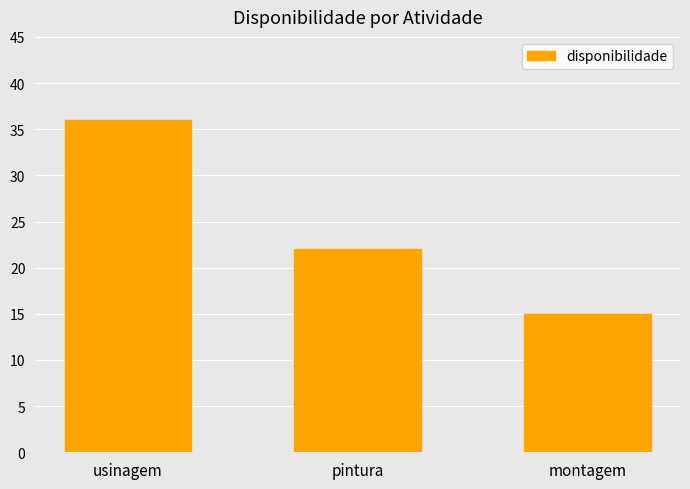

Are the bars grouped side by side (vs. stacked)?

No